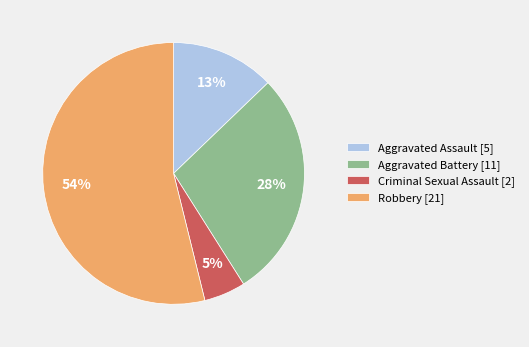

To the nearest percent, what portion does Criminal Sexual Assault represent?

5%